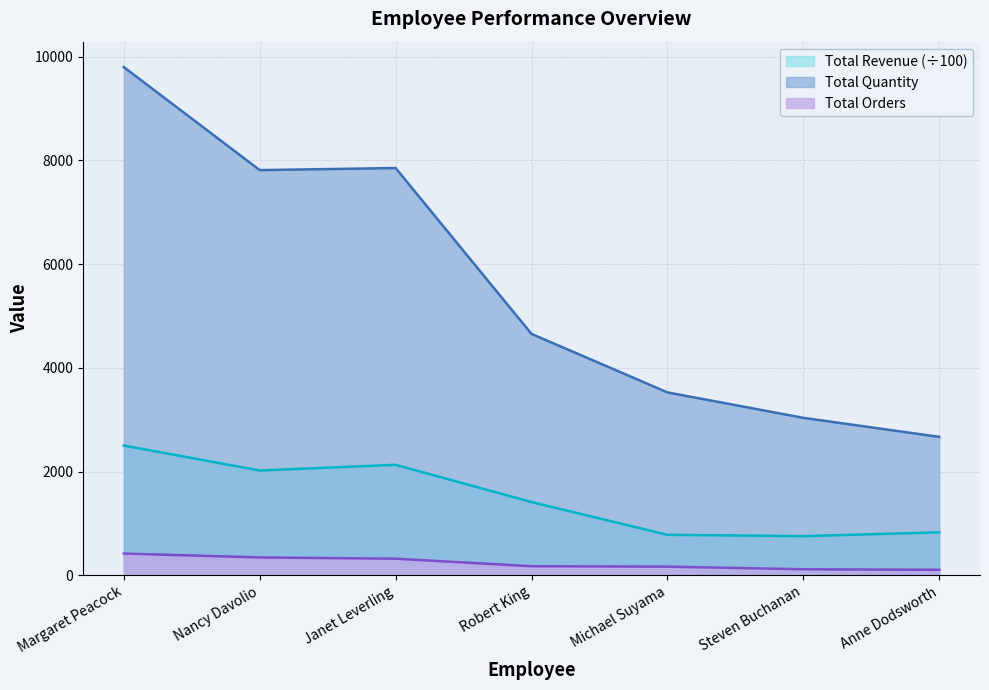

Which category has the lowest value in the Total Orders series?

Anne Dodsworth